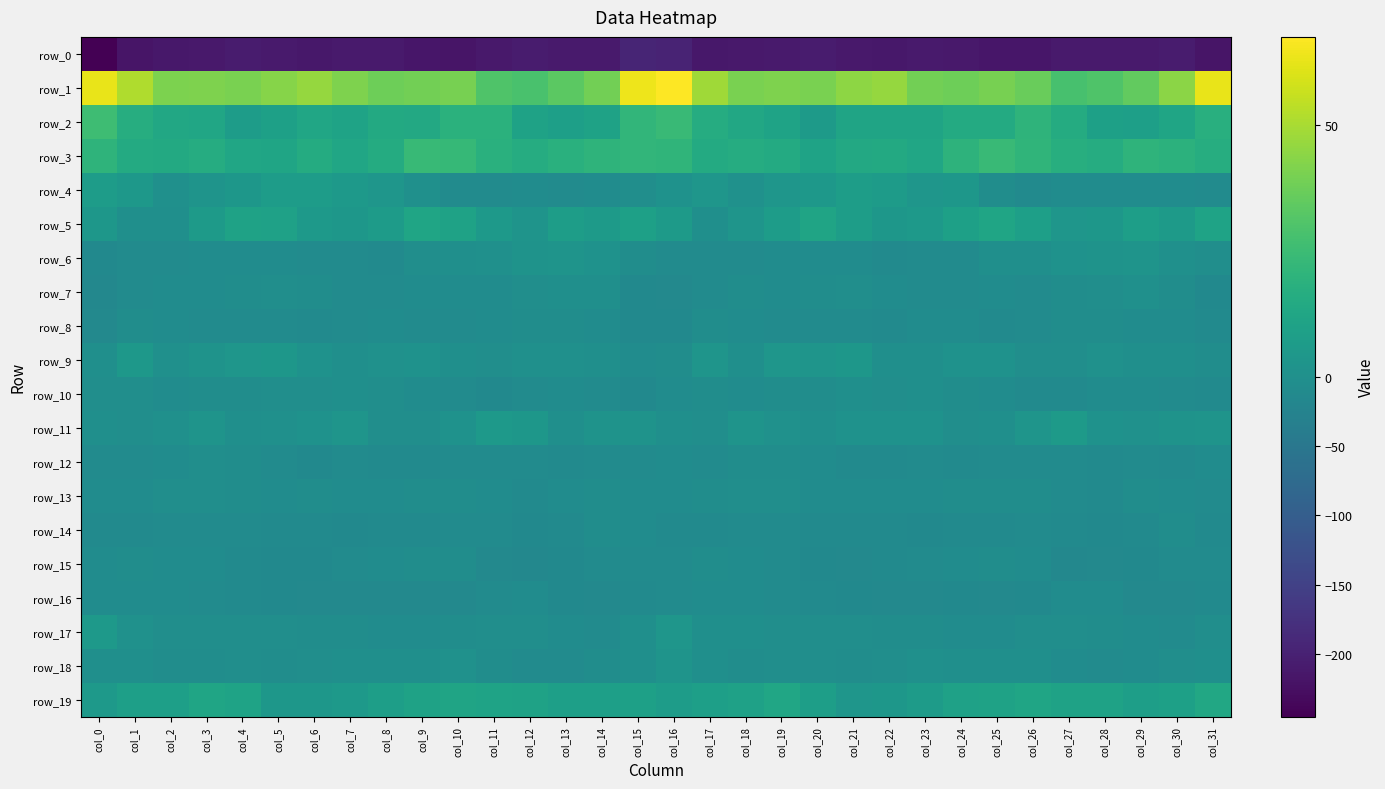

What is the sum of the row_14 values at col_17 and col_19?

-18.5